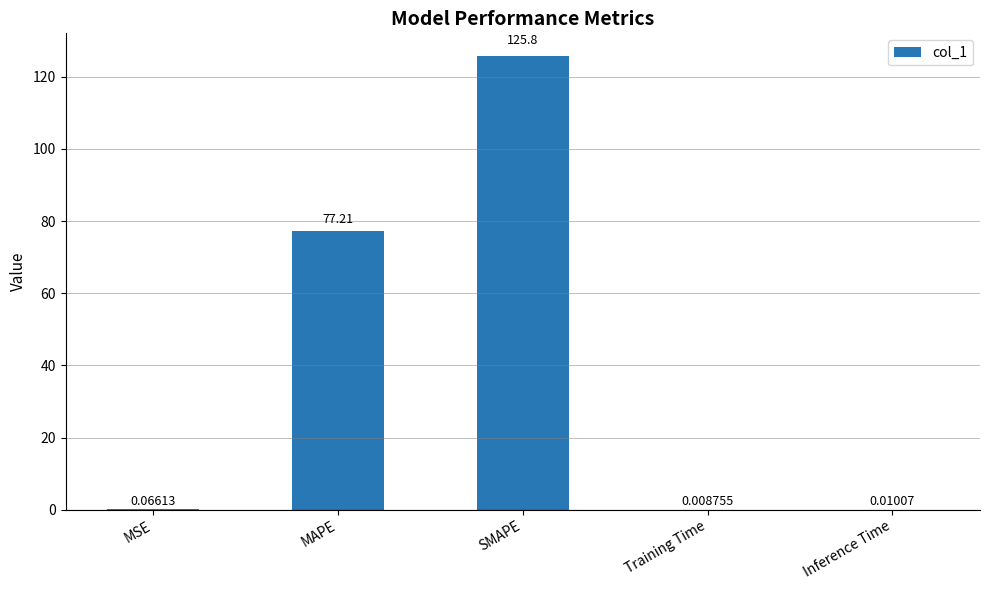

Where is the data nearest to the value 62?

MAPE